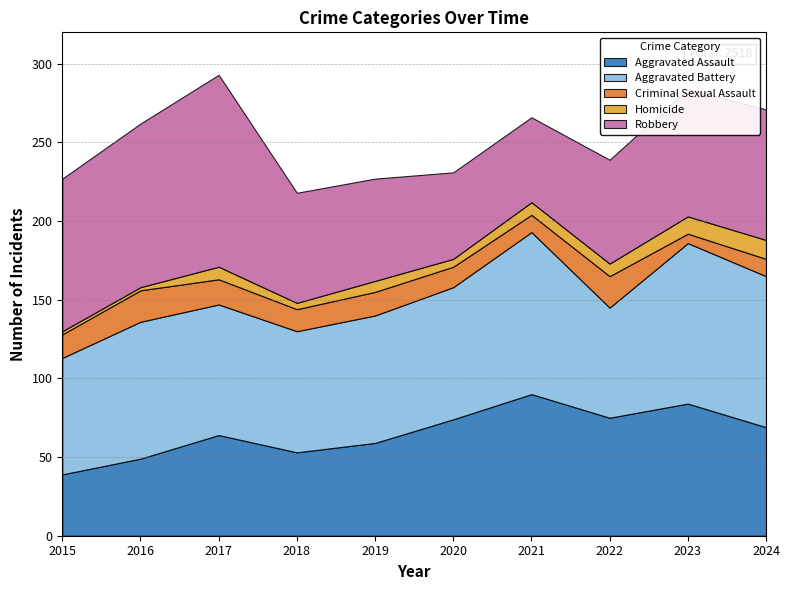

Reading left to right, list all the values displayed in this chart.

Aggravated Assault: 2015=39	2016=49	2017=64	2018=53	2019=59	2020=74	2021=90	2022=75	2023=84	2024=69
Aggravated Battery: 2015=74	2016=87	2017=83	2018=77	2019=81	2020=84	2021=103	2022=70	2023=102	2024=96
Criminal Sexual Assault: 2015=15	2016=20	2017=16	2018=14	2019=15	2020=13	2021=11	2022=20	2023=6	2024=11
Homicide: 2015=2	2016=2	2017=8	2018=4	2019=7	2020=5	2021=8	2022=8	2023=11	2024=12
Robbery: 2015=97	2016=104	2017=122	2018=70	2019=65	2020=55	2021=54	2022=66	2023=81	2024=83